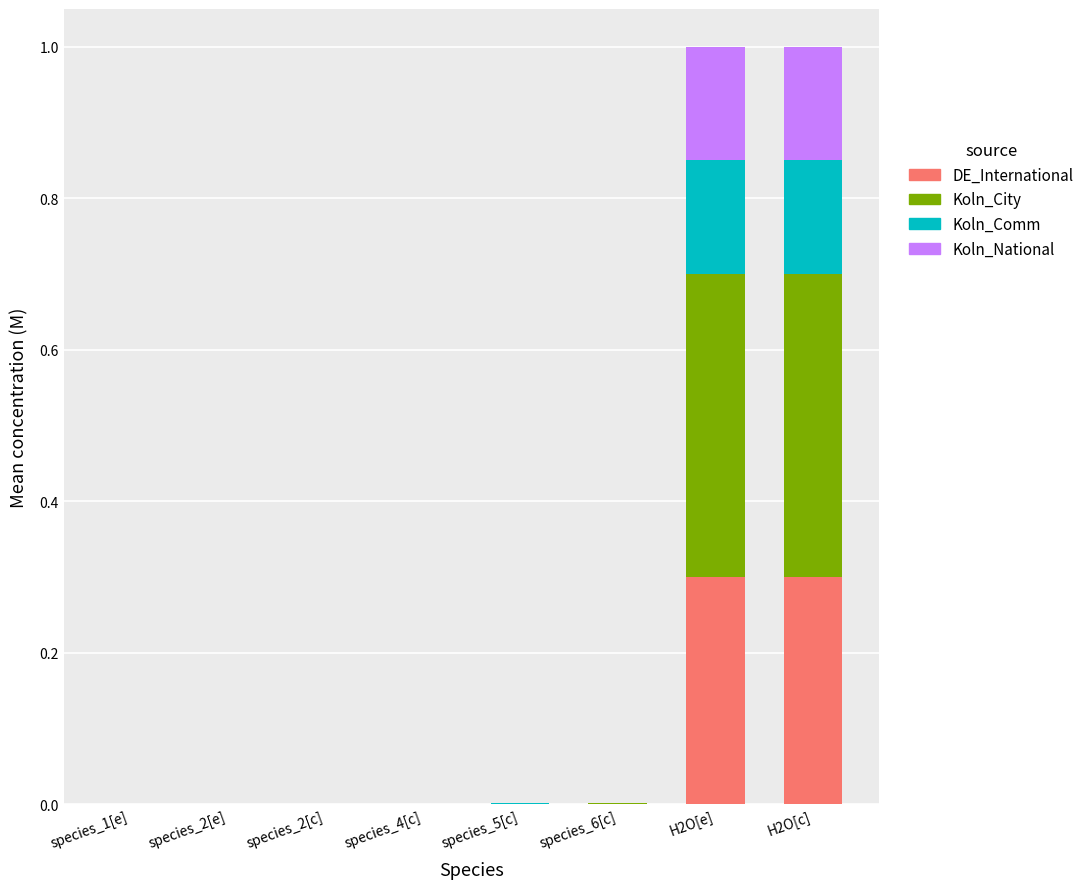

The value of DE_International at H2O[e] is 0.3. True or false?

True